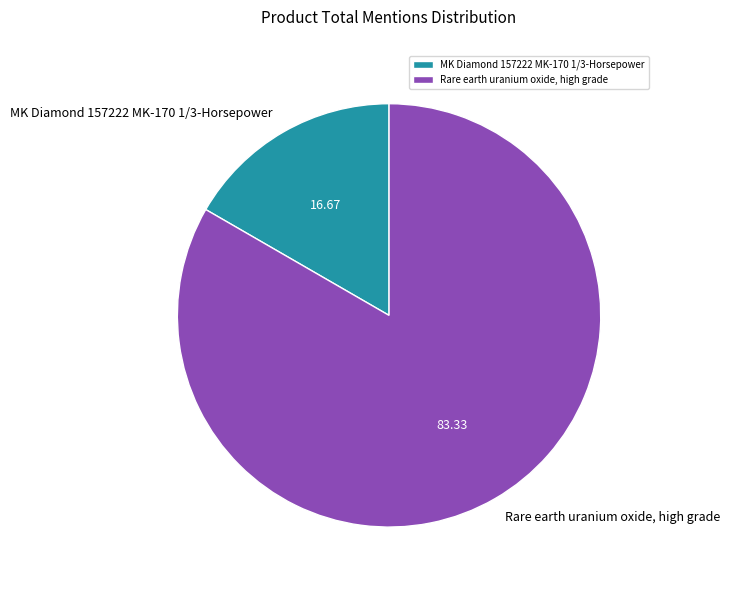

Is the sum of Rare earth uranium oxide, high grade and MK Diamond 157222 MK-170 1/3-Horsepower greater than half?

Yes